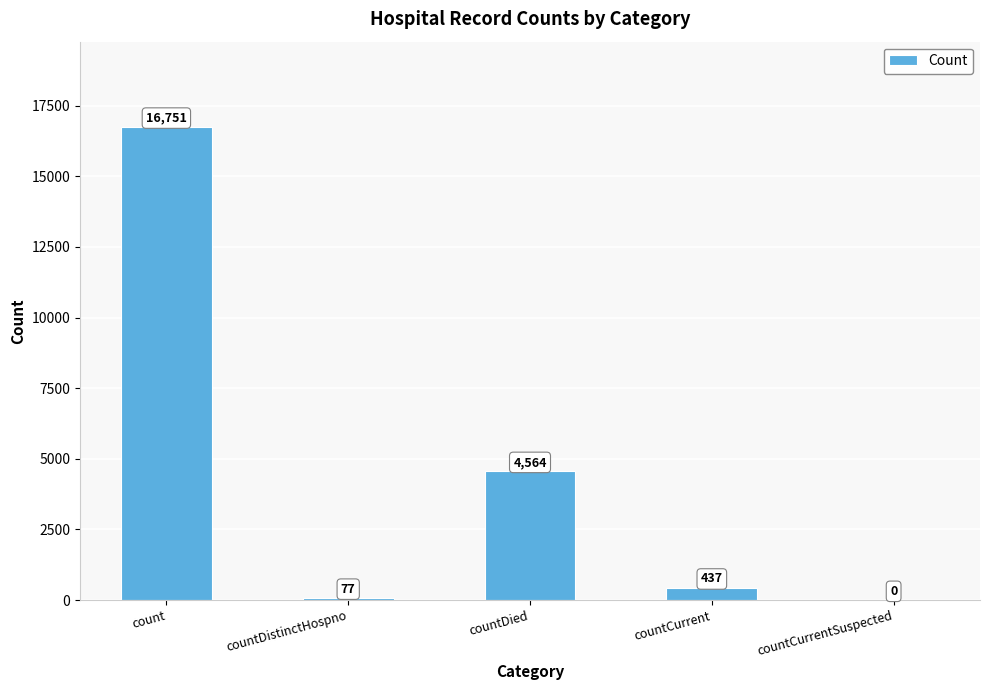

Between countDistinctHospno and countCurrent, which is larger?

countCurrent